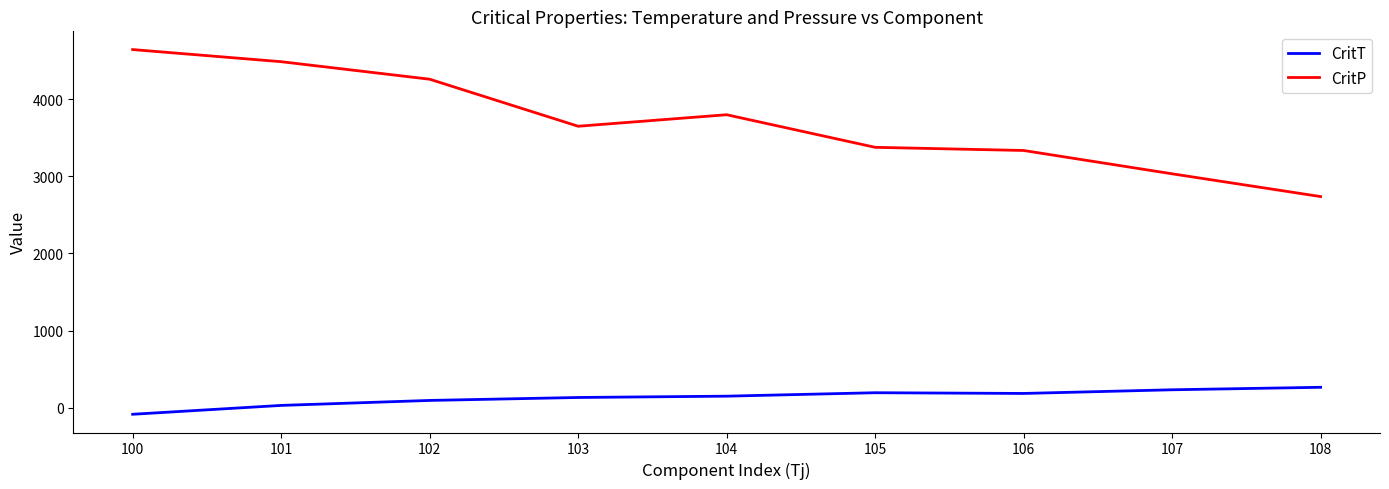

At how many categories does at least one series exceed 578?

9